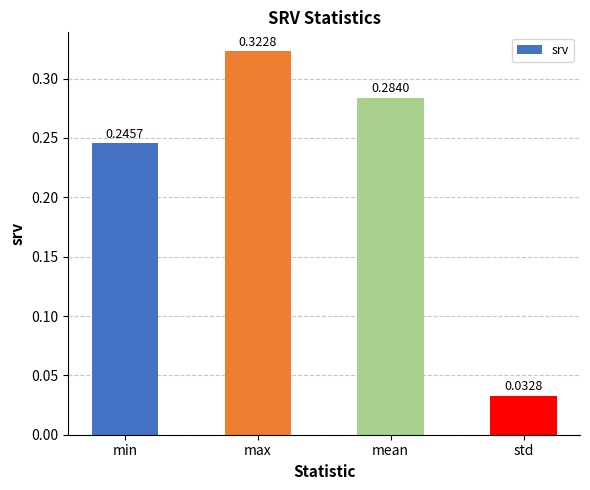

Where is the data nearest to the value 0?

std